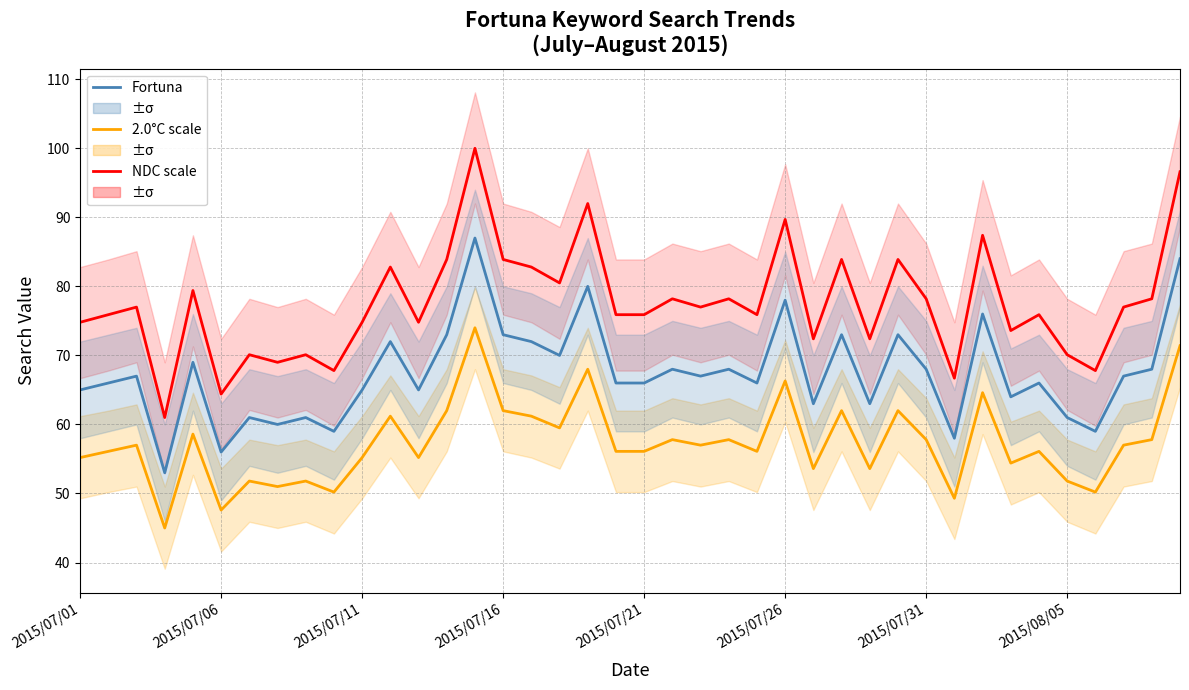

True or false: Fortuna and NDC cross at least once.

False